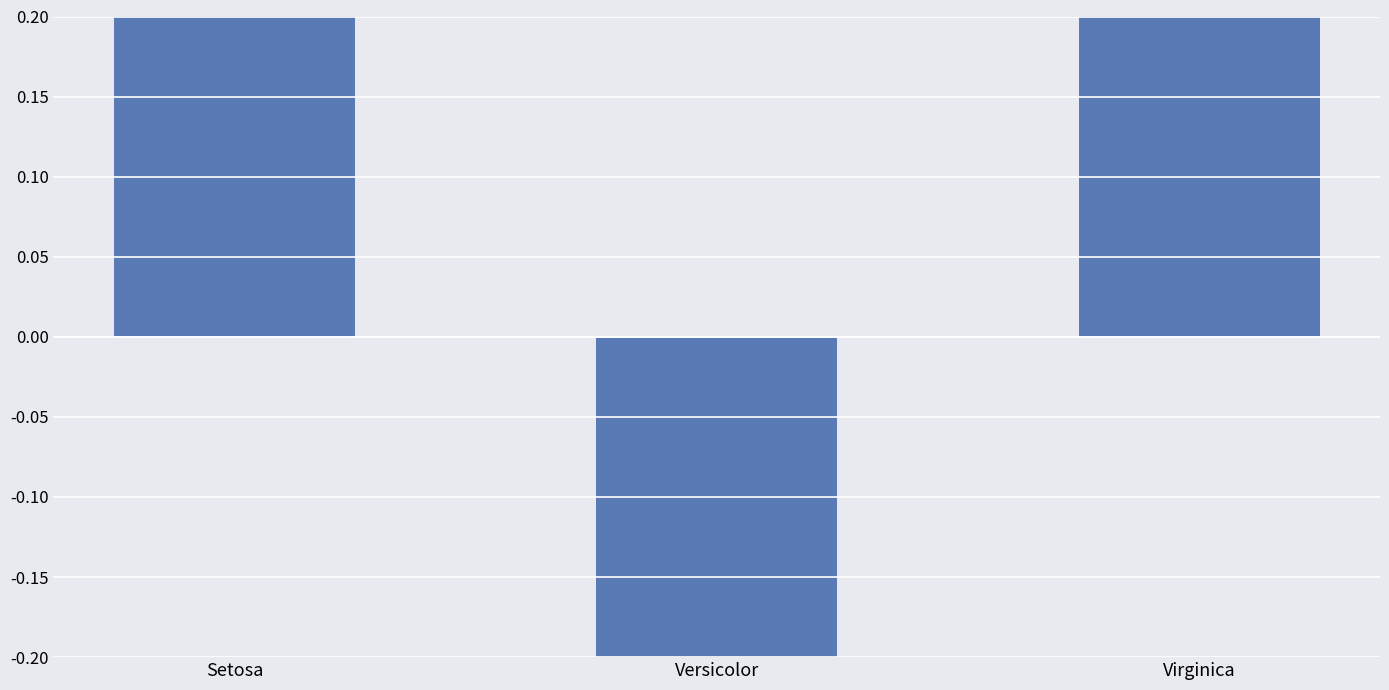

At which label is the value closest to 0?

Setosa